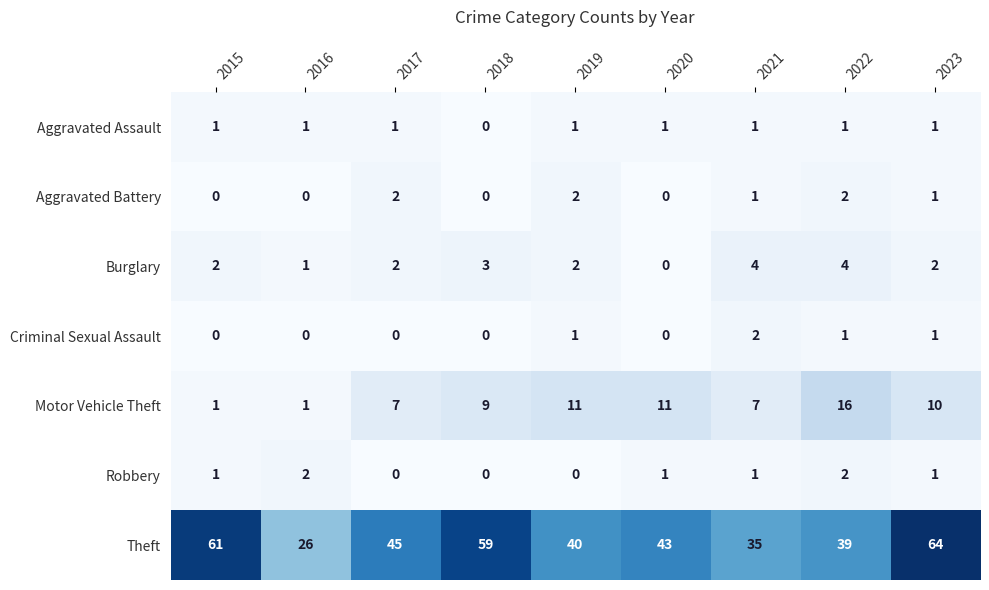

What is the difference between the highest and lowest values at 2016?

26